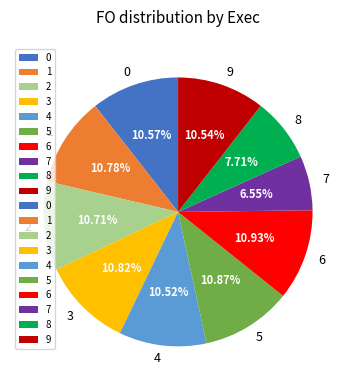

To the nearest percent, what is the difference between the largest and smallest slice percentages?

4%